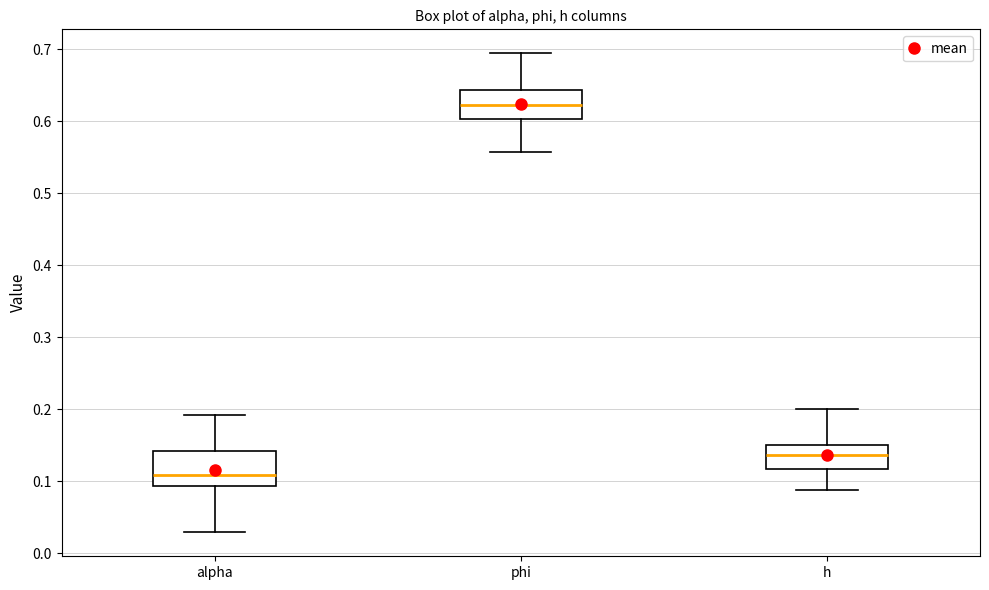

Reading left to right, read every box against the y-axis: the position of its median line, the range the box covers, and the ends of its whiskers. The values are not printed on the chart, so give them approximately, as read against the axis.

alpha: median 0.11, box 0.09 to 0.14, whiskers 0.03 to 0.19
phi: median 0.62, box 0.60 to 0.64, whiskers 0.56 to 0.69
h: median 0.14, box 0.12 to 0.15, whiskers 0.09 to 0.20